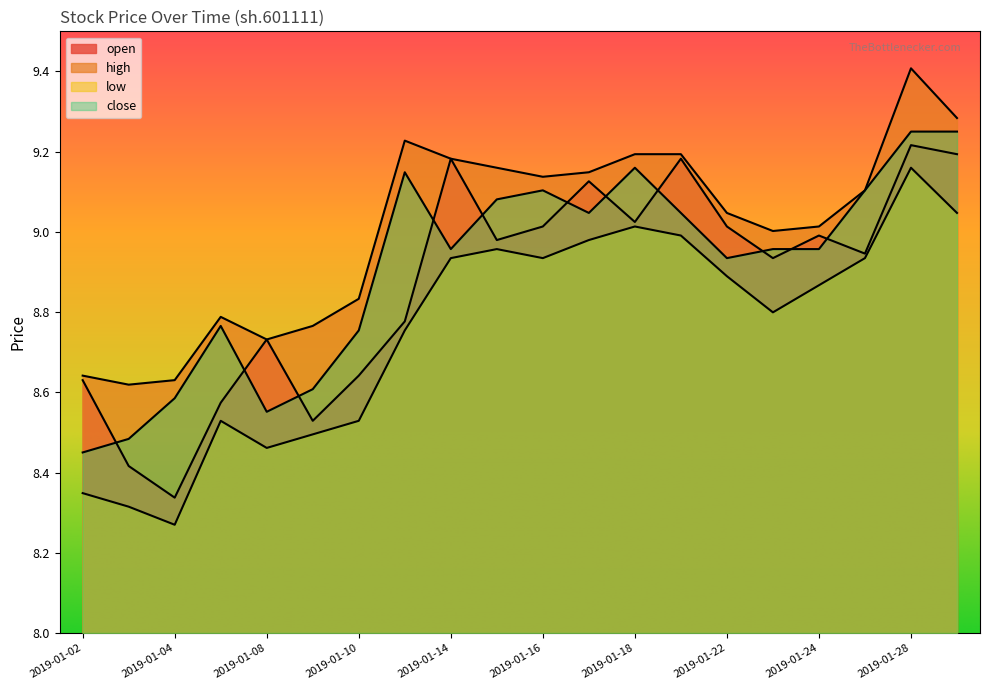

What is the difference between the maximum and minimum values in the close series?

0.8